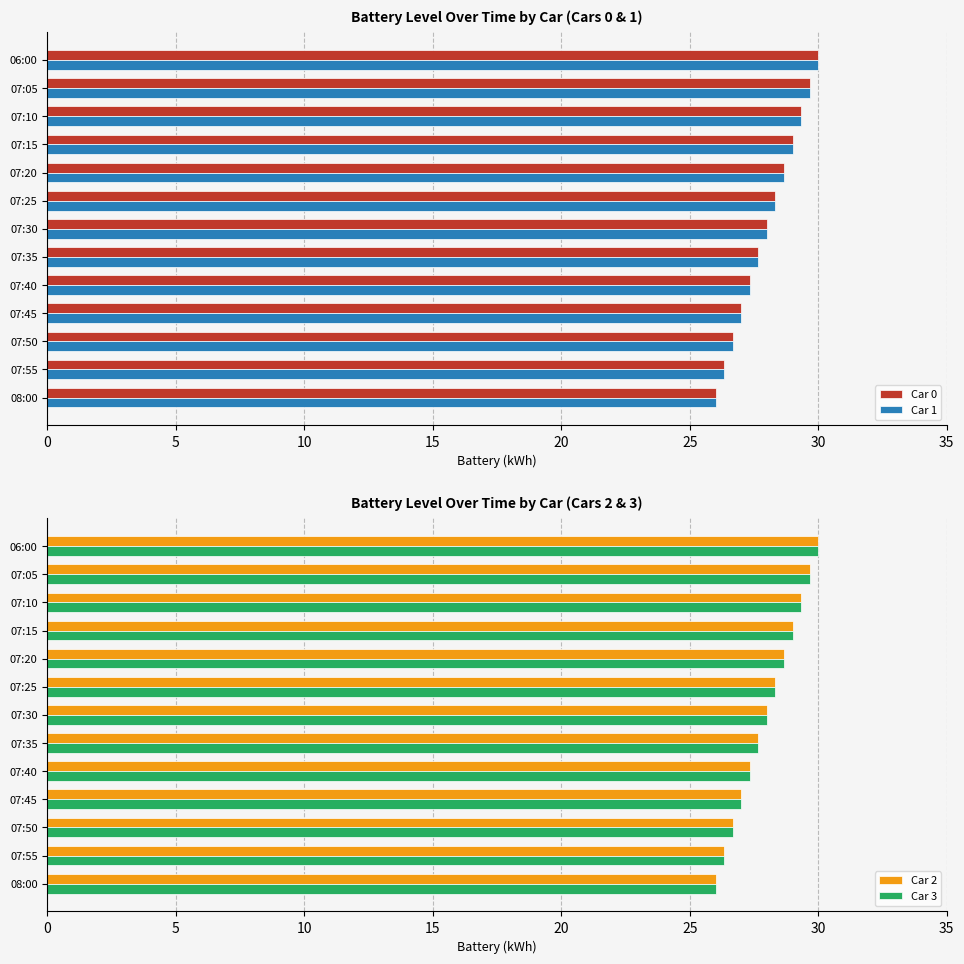

The Car 1 series shows 41.2 at 07:10. True or false?

False